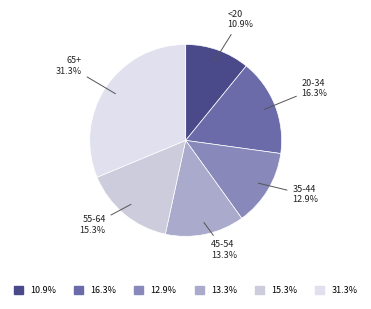

What is the smallest slice in the pie chart?

<20